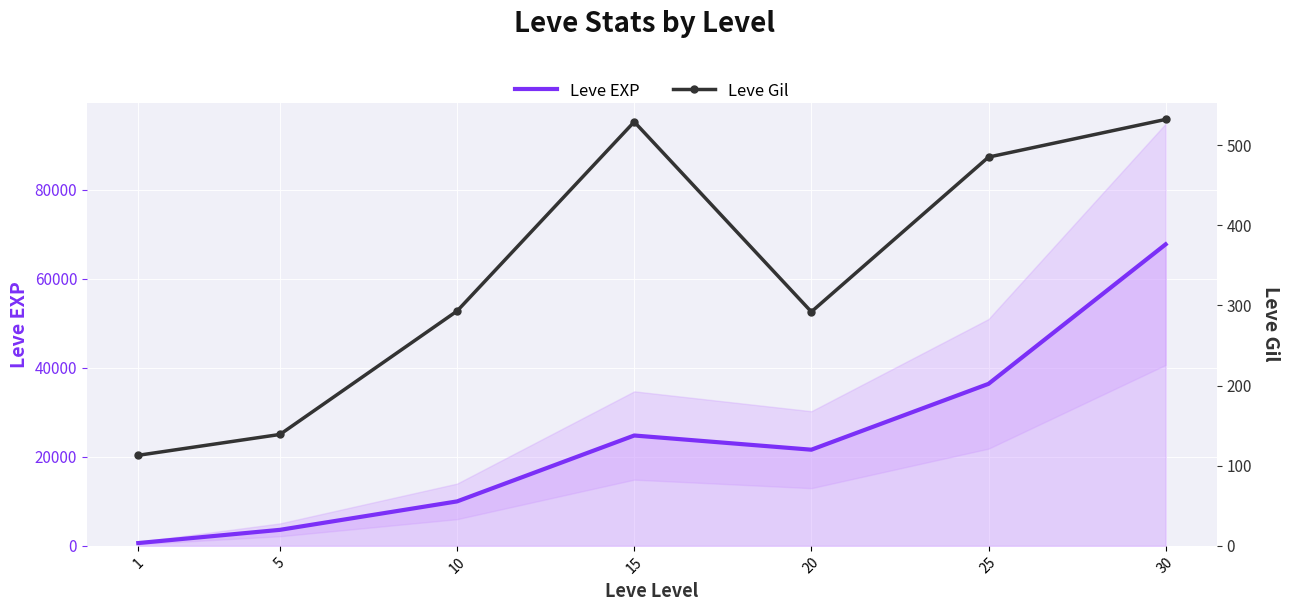

What is the sum of all Leve Gil values?

2383